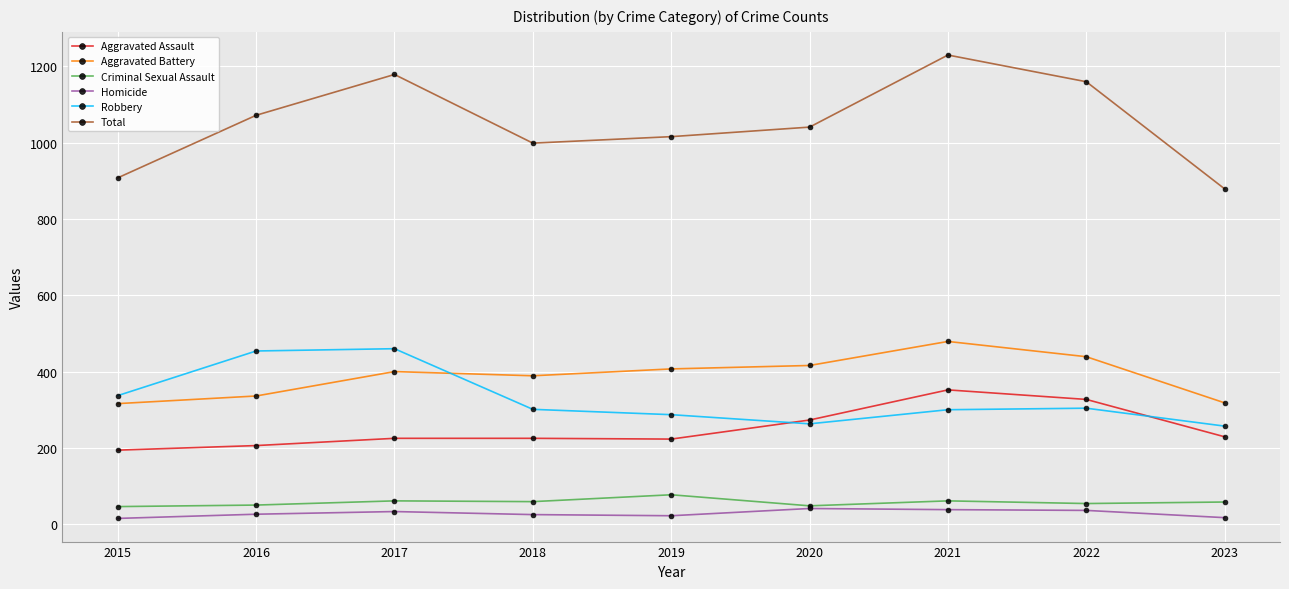

True or false: Robbery and Aggravated Assault intersect in this chart.

True